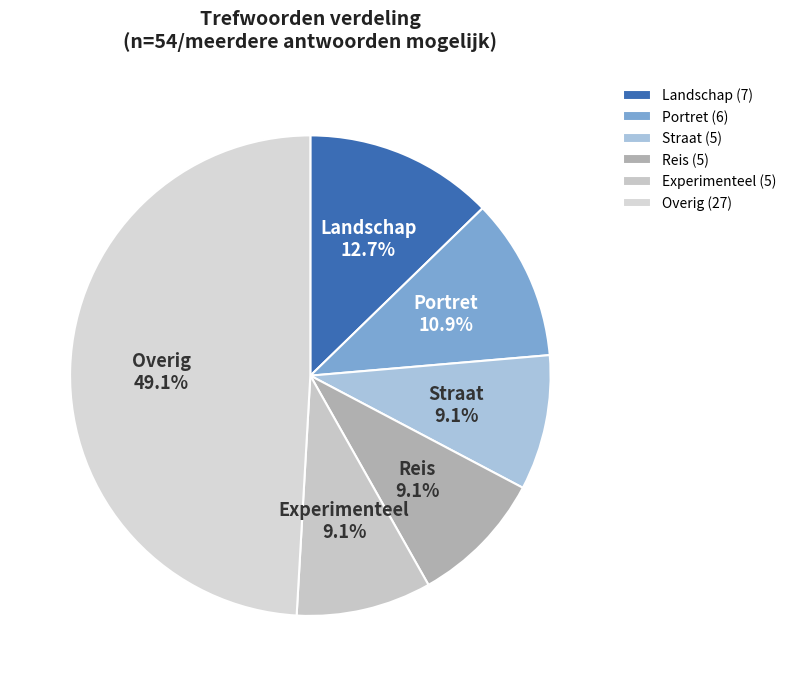

What is the total percentage of Straat and Experimenteel?

18.2%